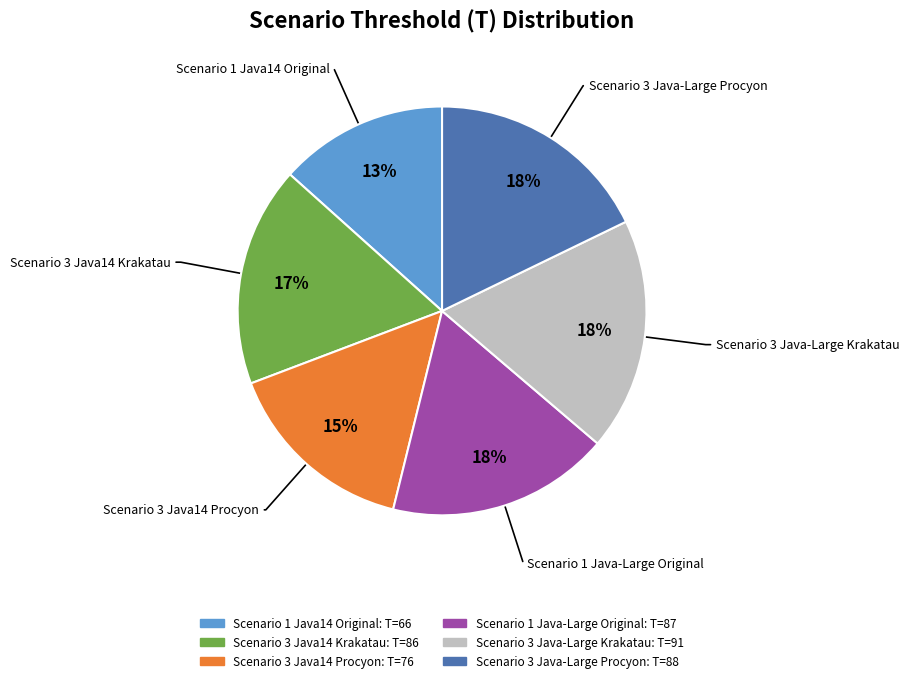

To the nearest percent, what is the average slice percentage?

17%